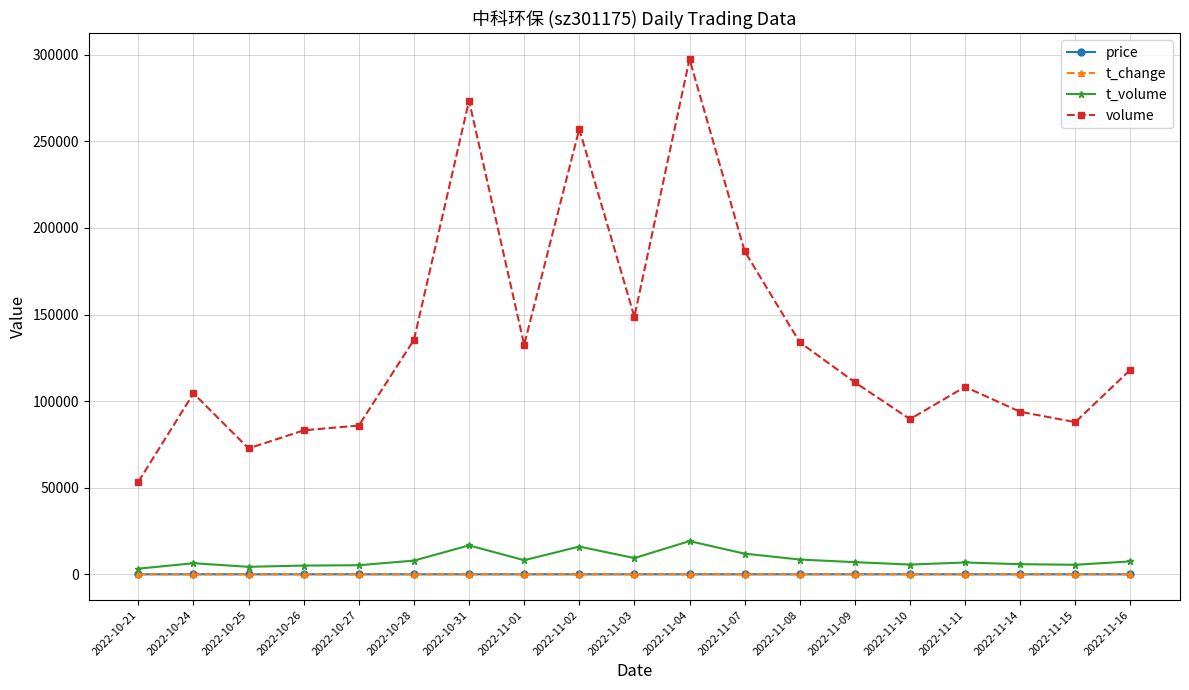

After their last crossing, which series has the higher values: t_change or price?

price